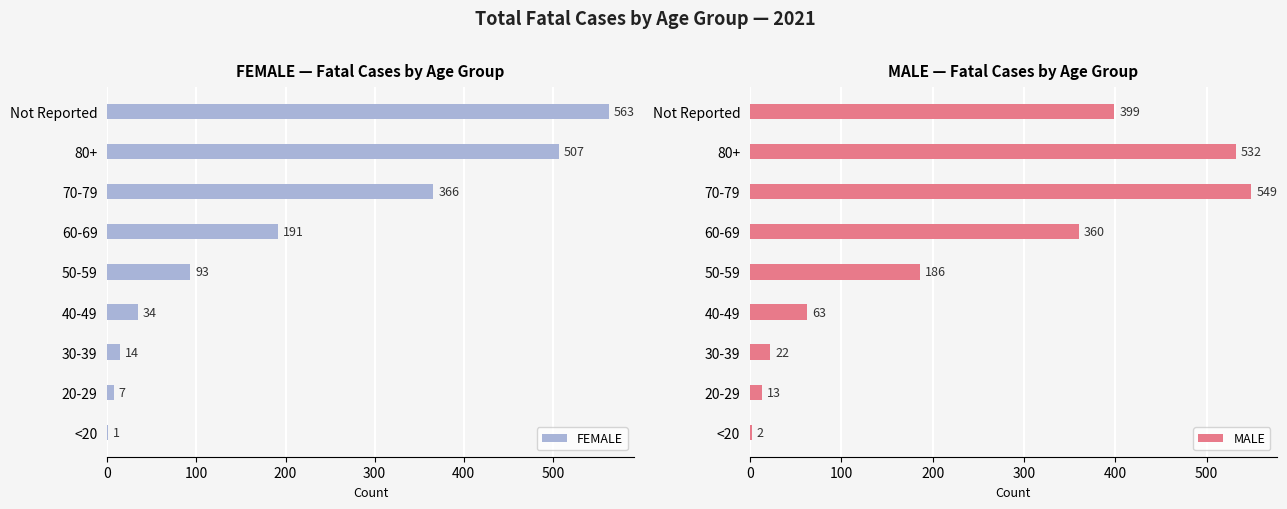

What is the maximum value for FEMALE?

563